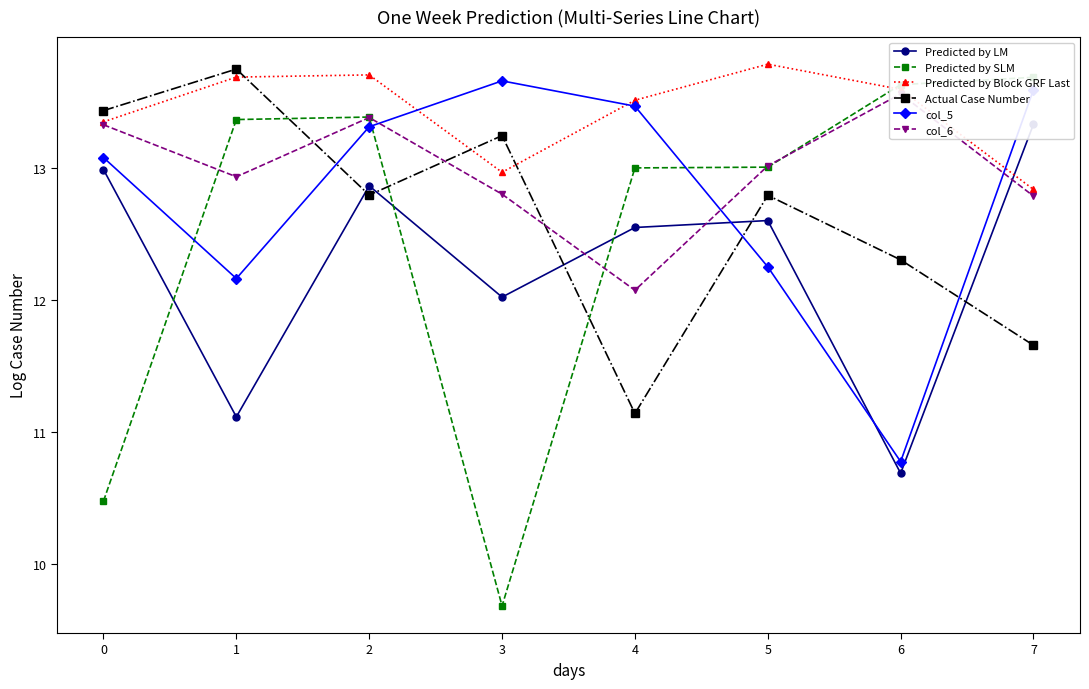

True or false: Predicted by LM has more than 2 interior local peaks.

False